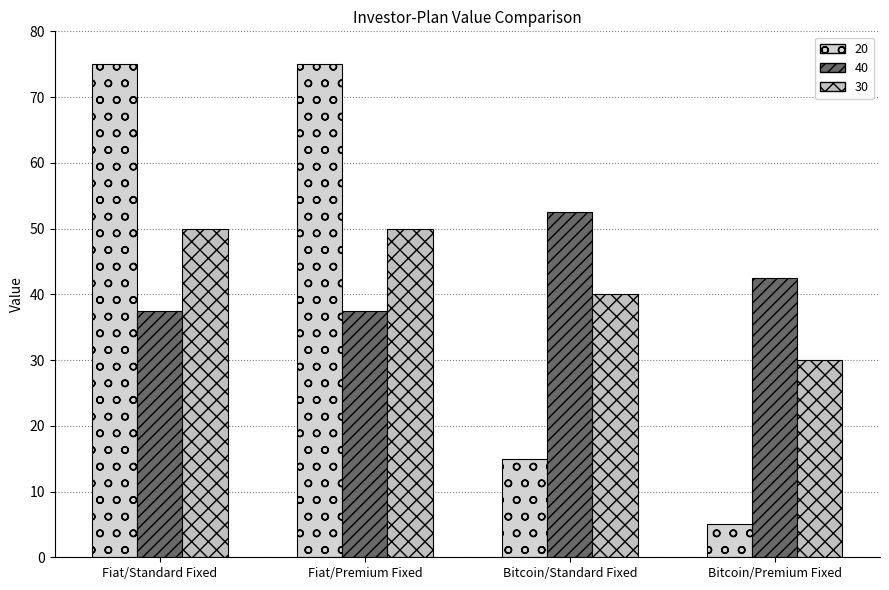

Which series has the largest range (max minus min)?

20